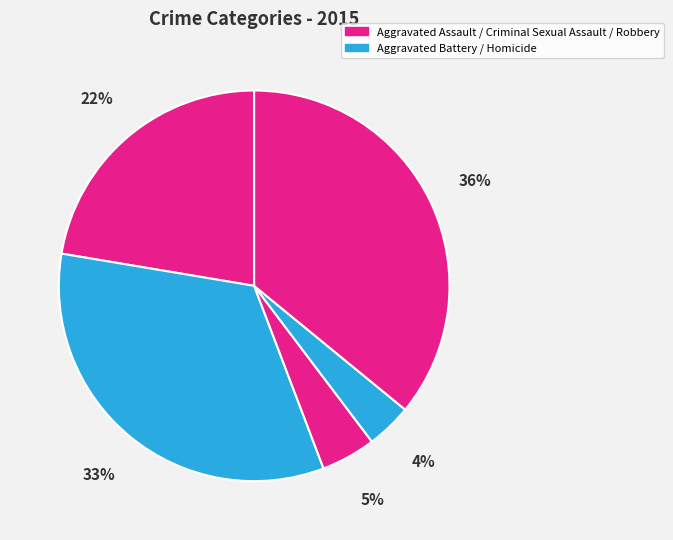

What is the smallest slice in the pie chart?

Homicide